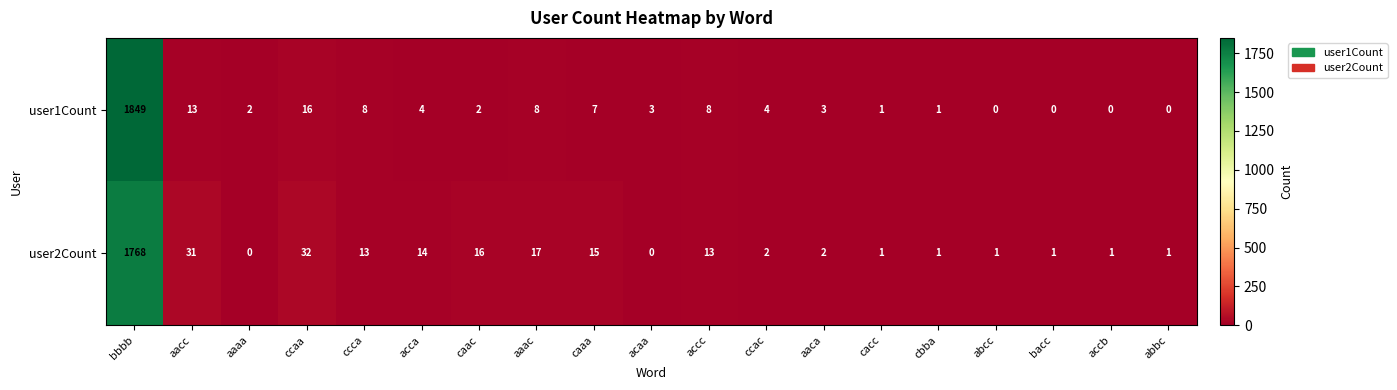

The value of user1Count at abbc is -1076. True or false?

False